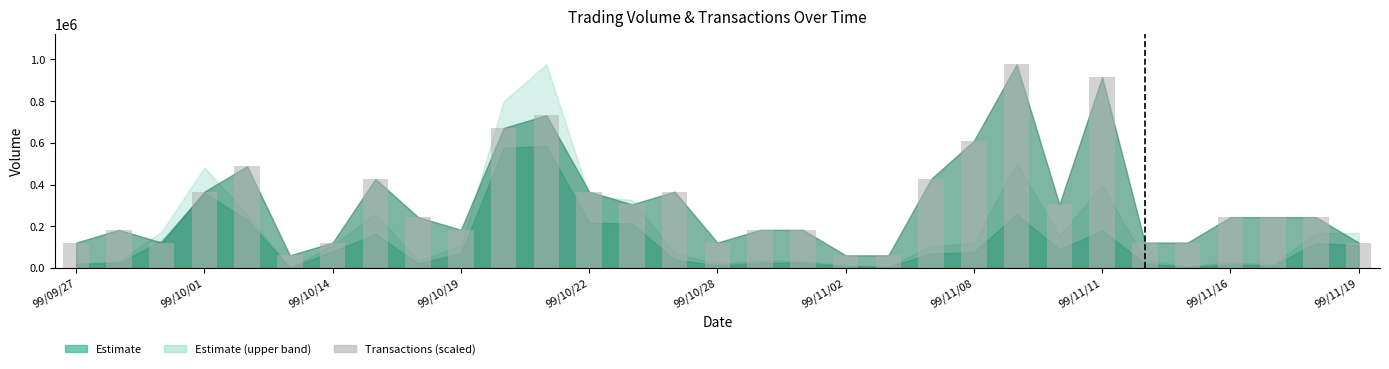

What is the value of the 19th bar from the left?

61050.6